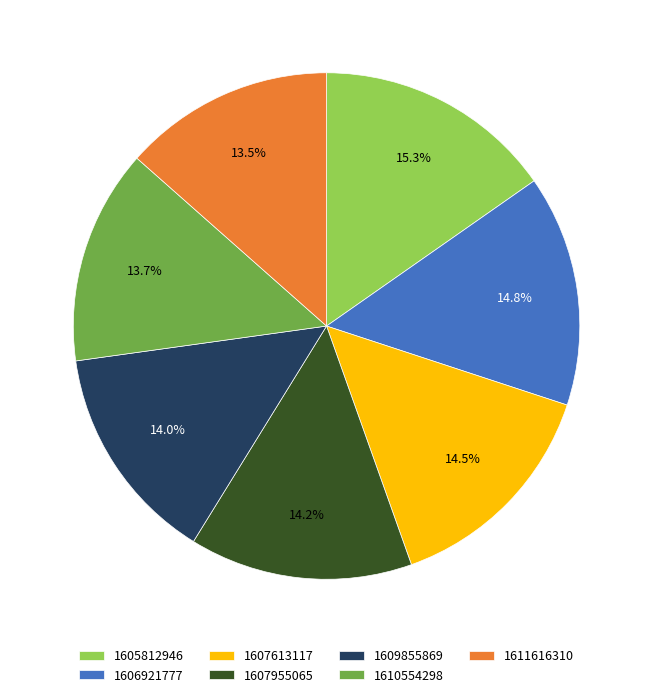

Does 1605812946 account for over 50% of the chart?

No